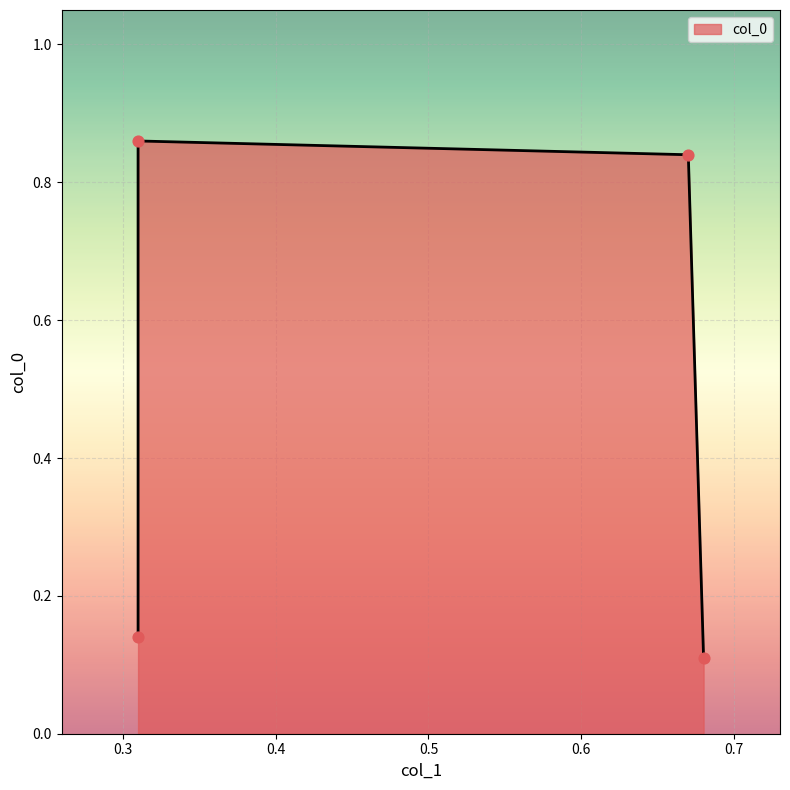

Which has a higher value, 0.31 or 0.67?

0.67